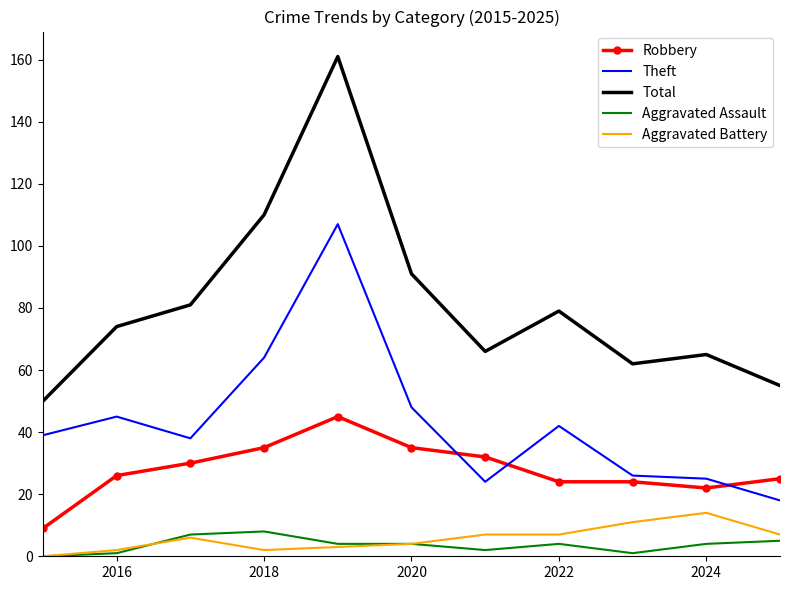

True or false: Aggravated Assault and Theft cross at least once.

False